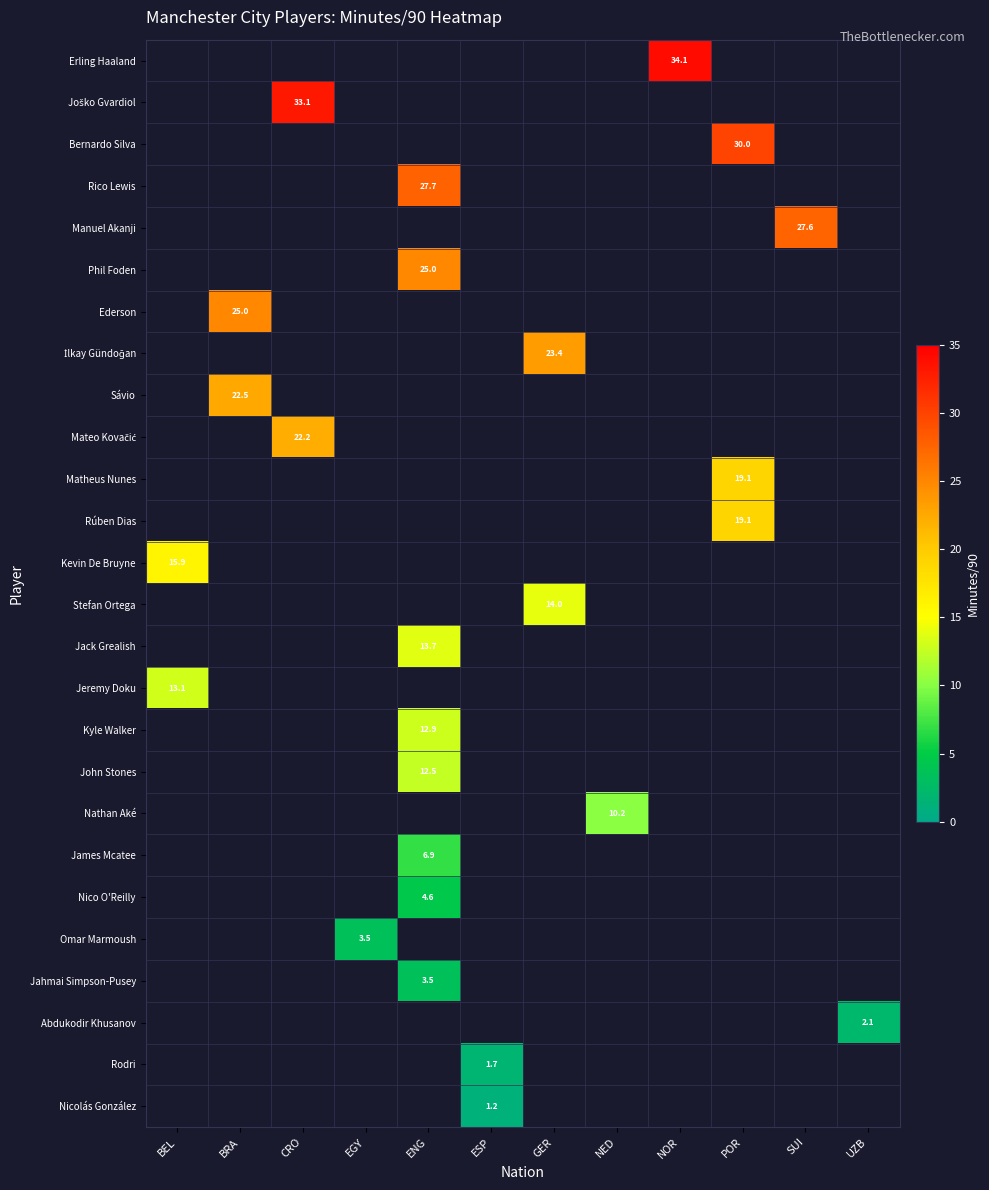

Between UZB and EGY, which is larger?

EGY